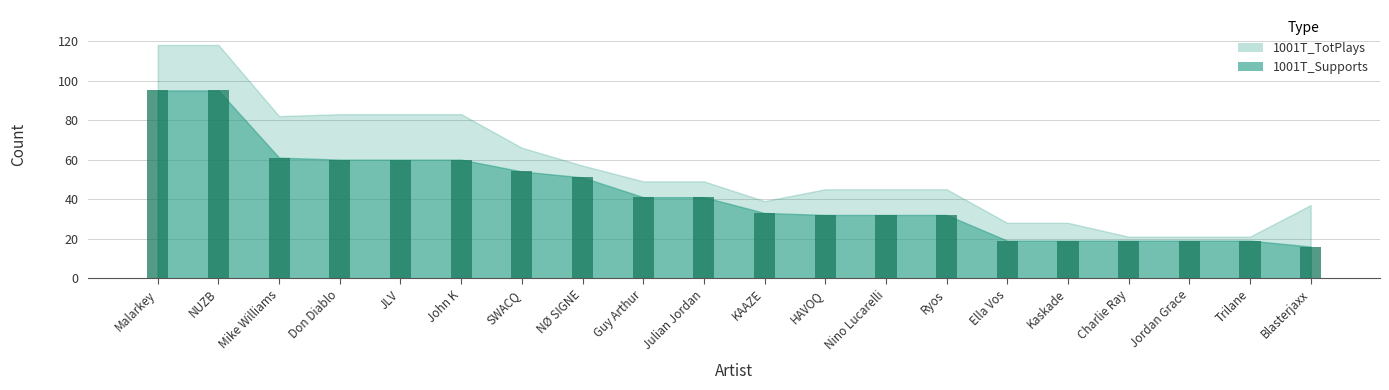

Reading left to right, transcribe all the data shown in this chart.

95	95	61	60	60	60	54	51	41	41	33	32	32	32	19	19	19	19	19	16